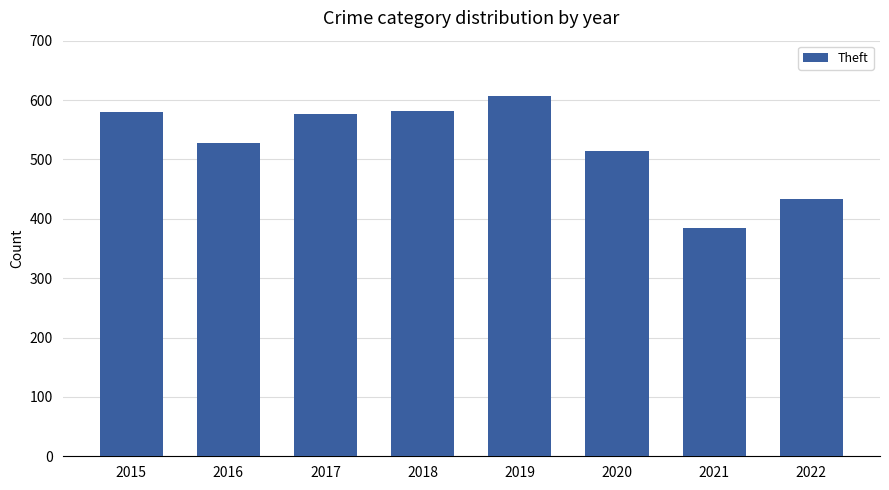

True or false: the data shows 384 at 2021.

True